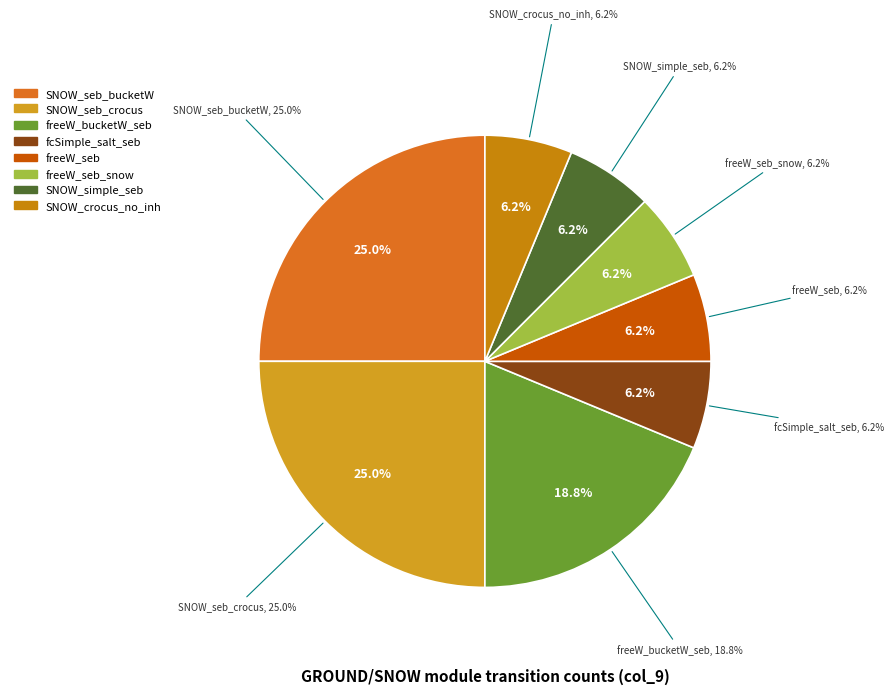

What is the smallest slice in the pie chart?

GROUND_fcSimple_salt_seb